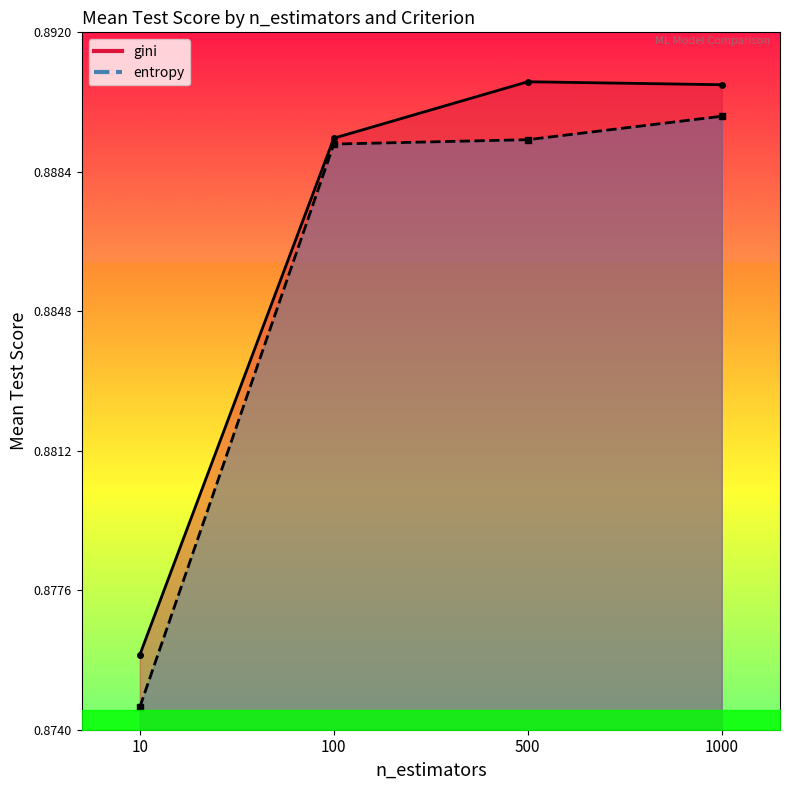

At which label does gini reach its minimum?

10